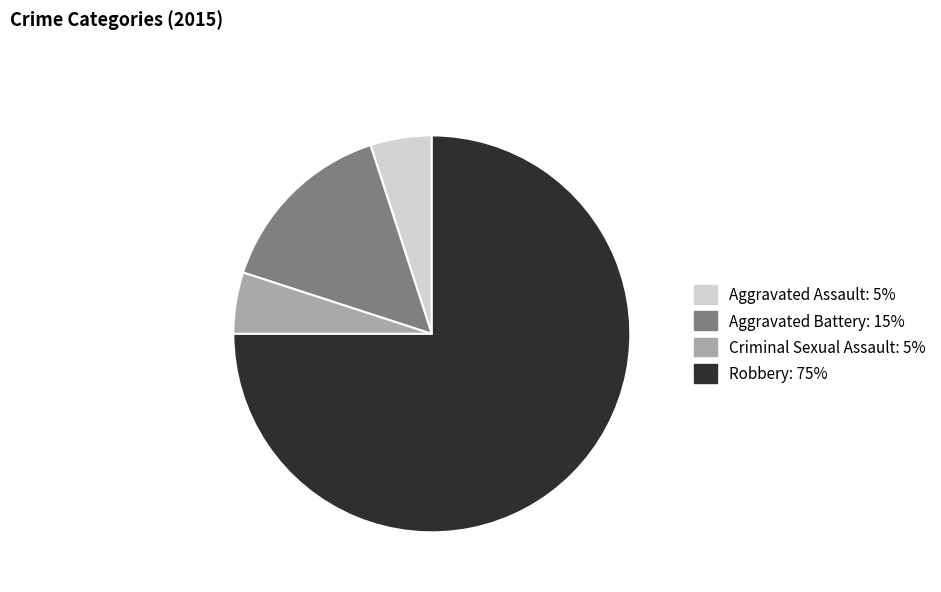

Count the number of slices in the pie.

4